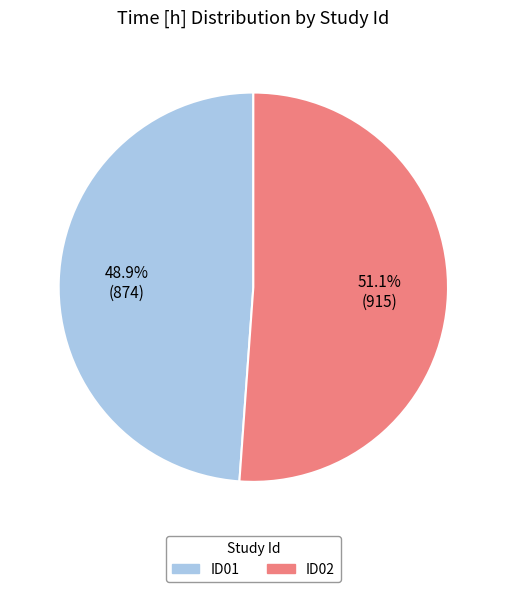

What is the ratio of the value at ID01 to the value at ID02?

1.0